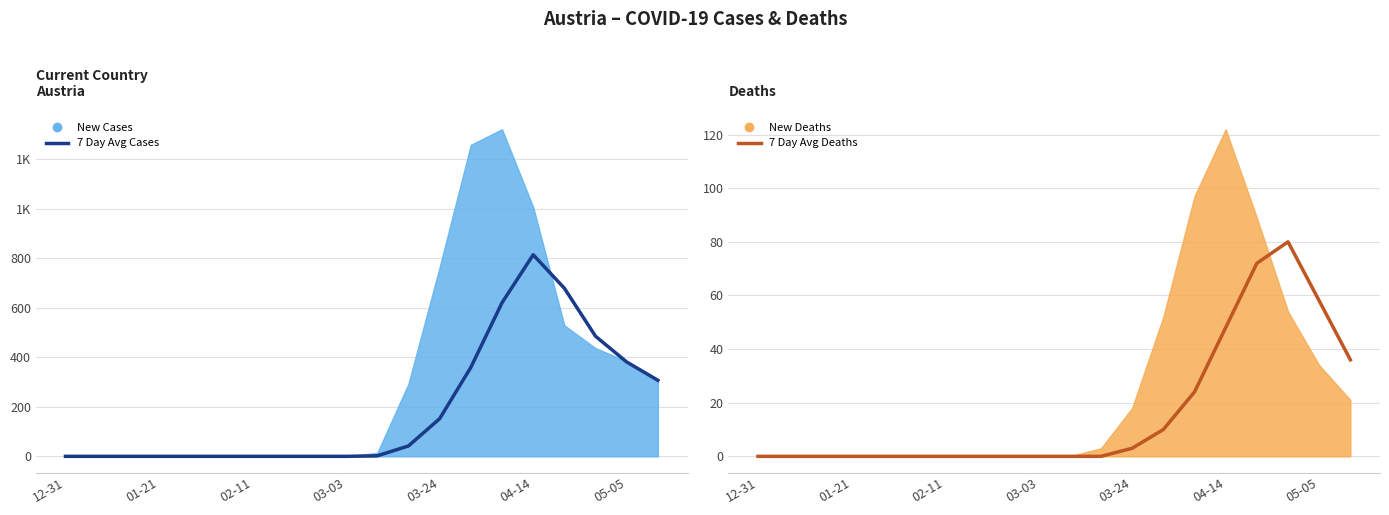

Does the chart have visible grid lines?

Yes